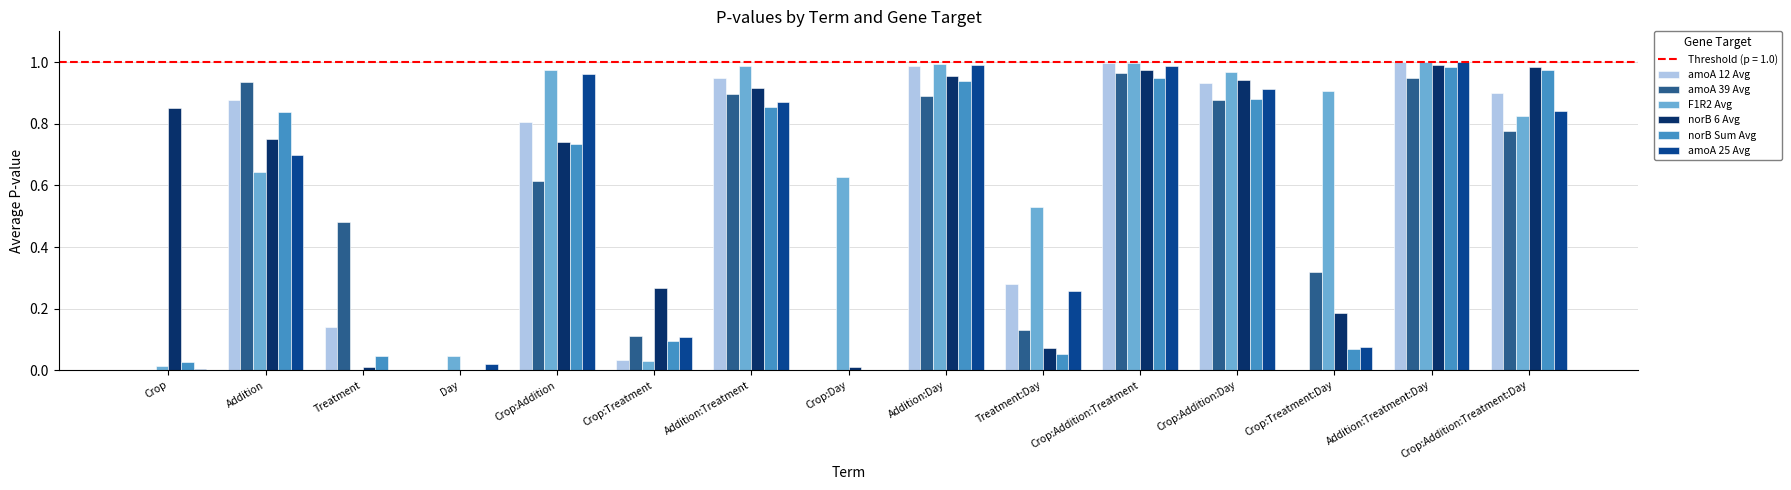

What is the sum of all amoA 25 Avg values?

7.7